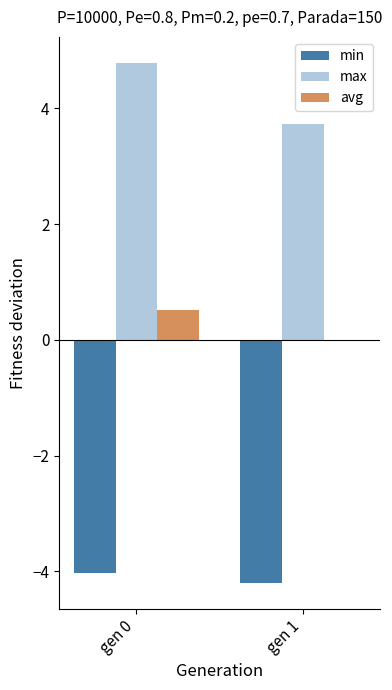

What is the greatest value displayed?

4.8